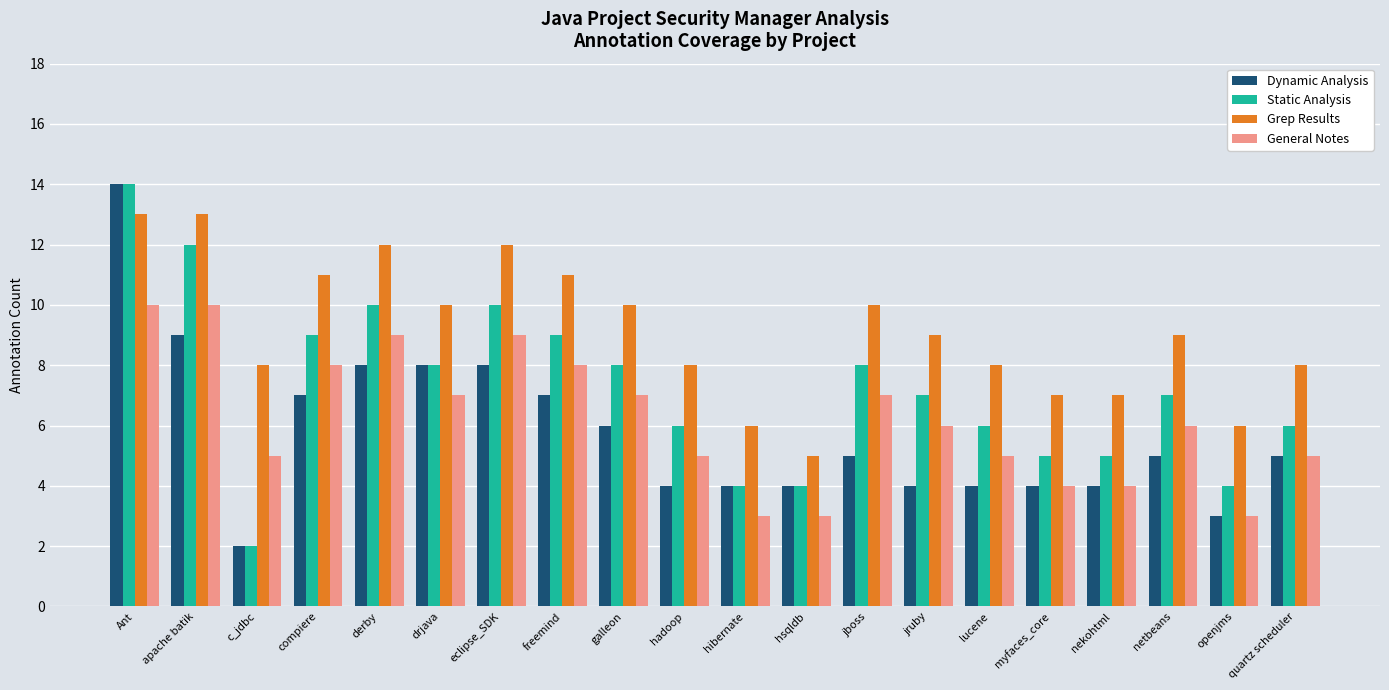

What is the spread (max minus min) of values at jruby?

5